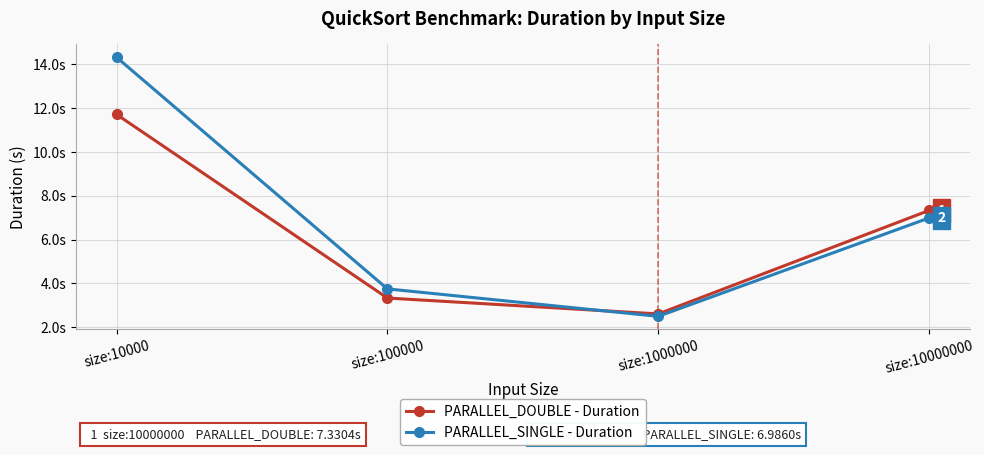

How many interior local valleys does the PARALLEL_DOUBLE - Duration series have?

1